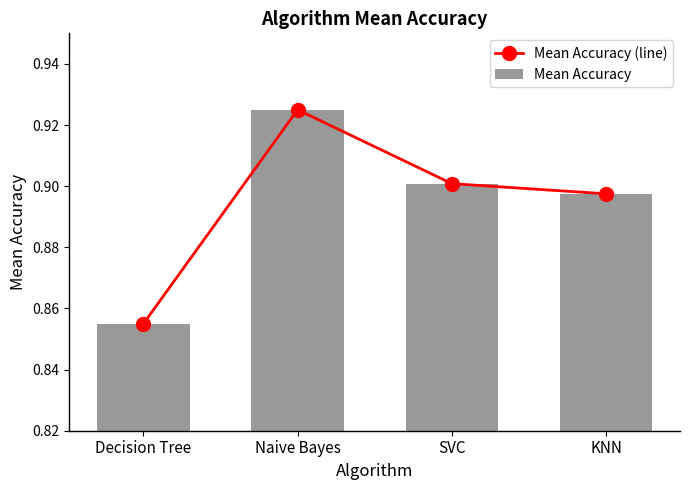

What is the label of the 1st bar from the right?

KNN